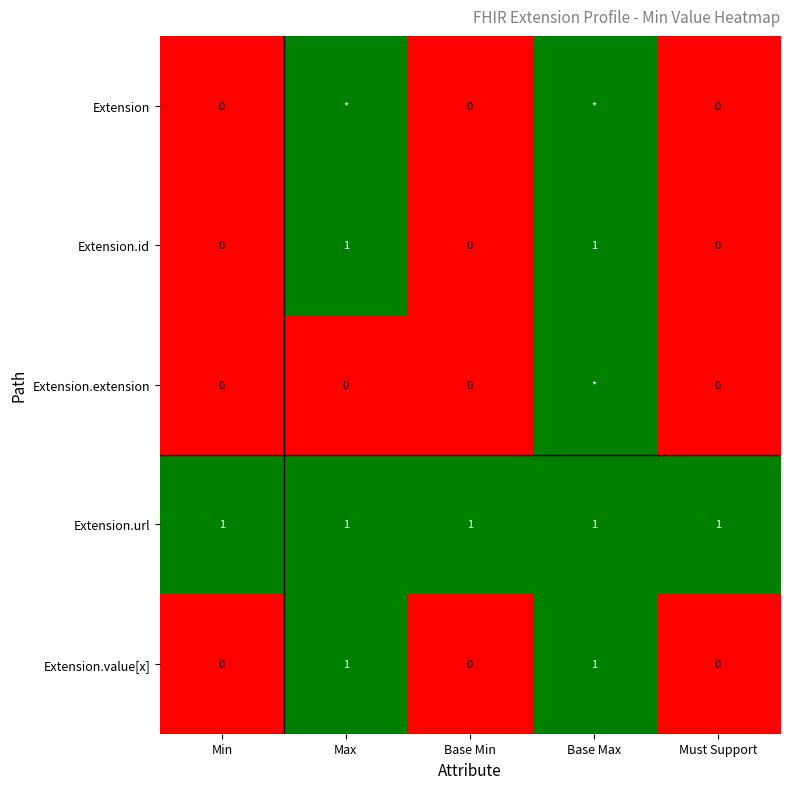

What is the total value across all series at Must Support?

1